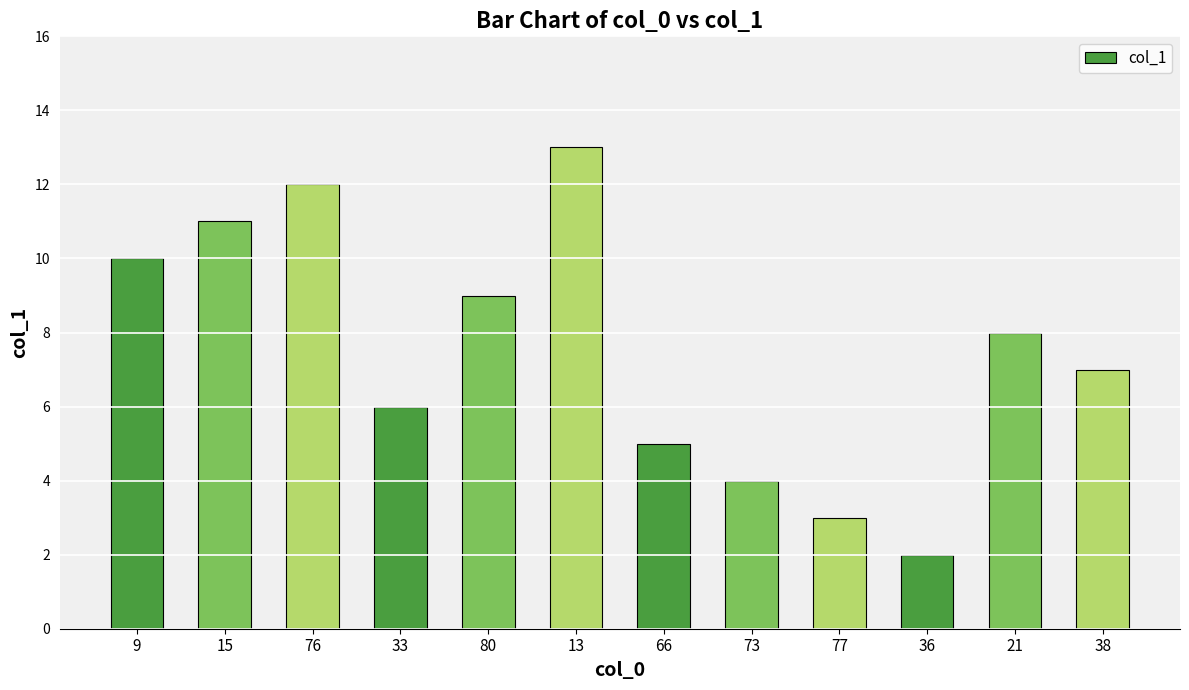

Count the number of categories in the chart.

12